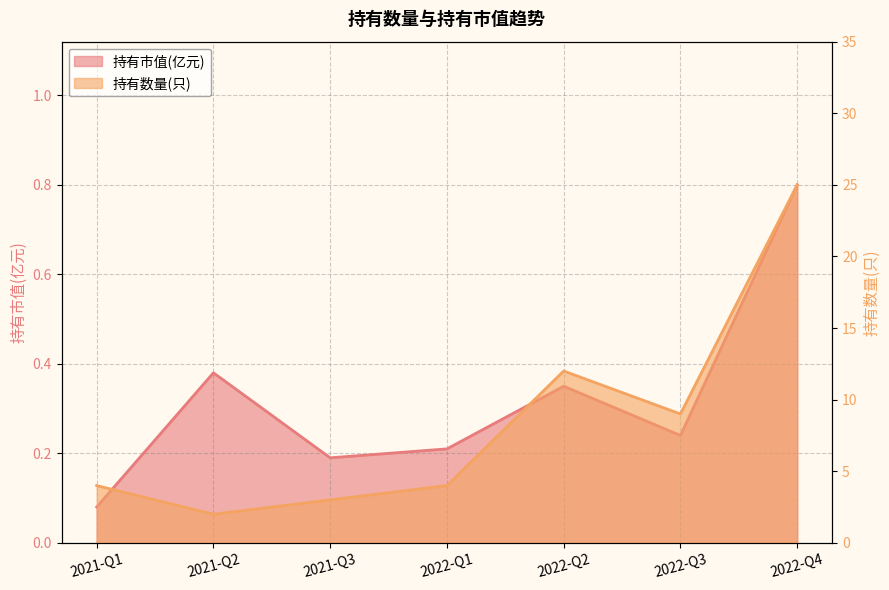

The 持有市值(亿元) series shows 0.2 at 2022-Q1. True or false?

True